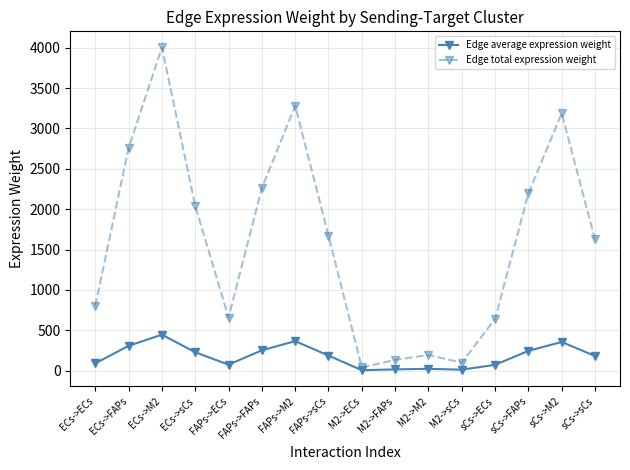

True or false: Edge average expression weight has more than 2 points higher than both neighbors.

True